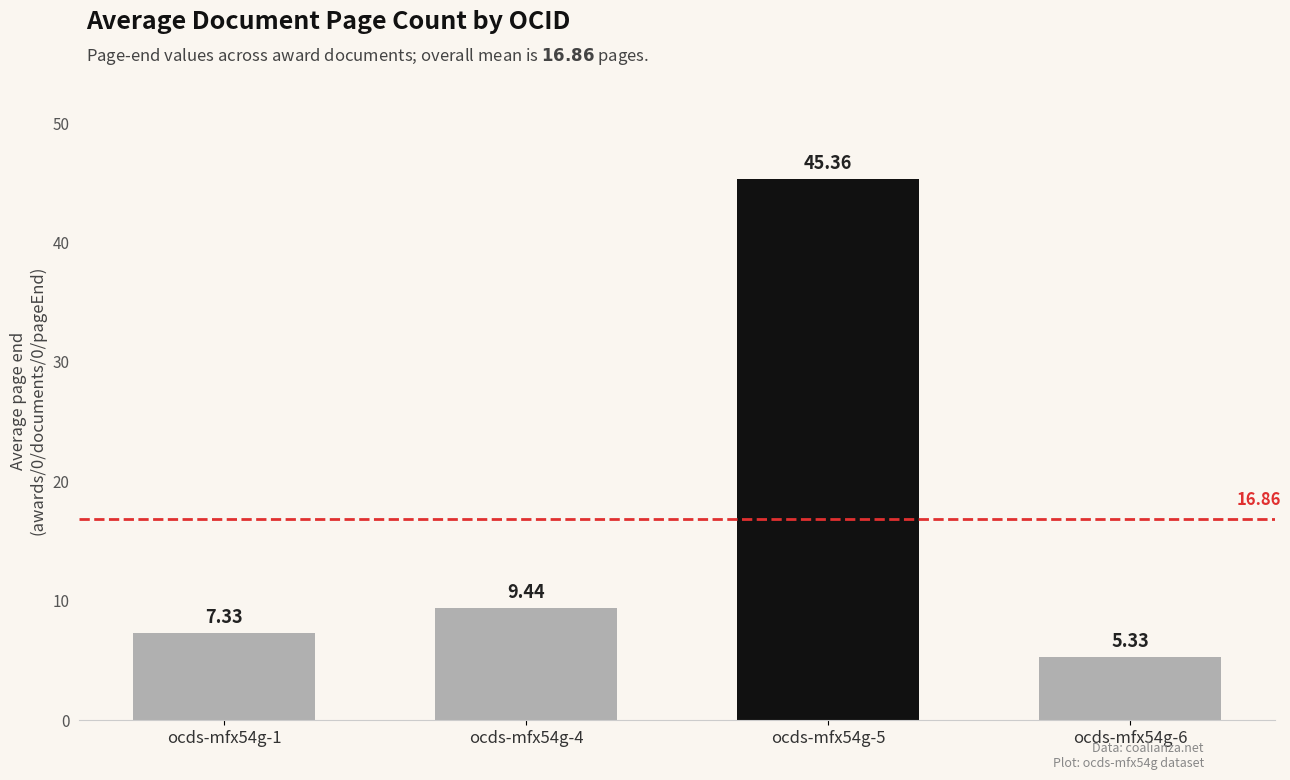

What is the difference between the maximum and minimum values?

40.0